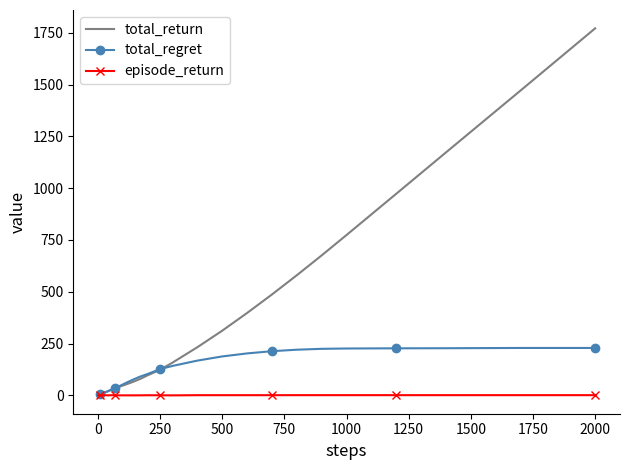

List the series in order of their peak value, lowest first.

episode_return, total_regret, total_return